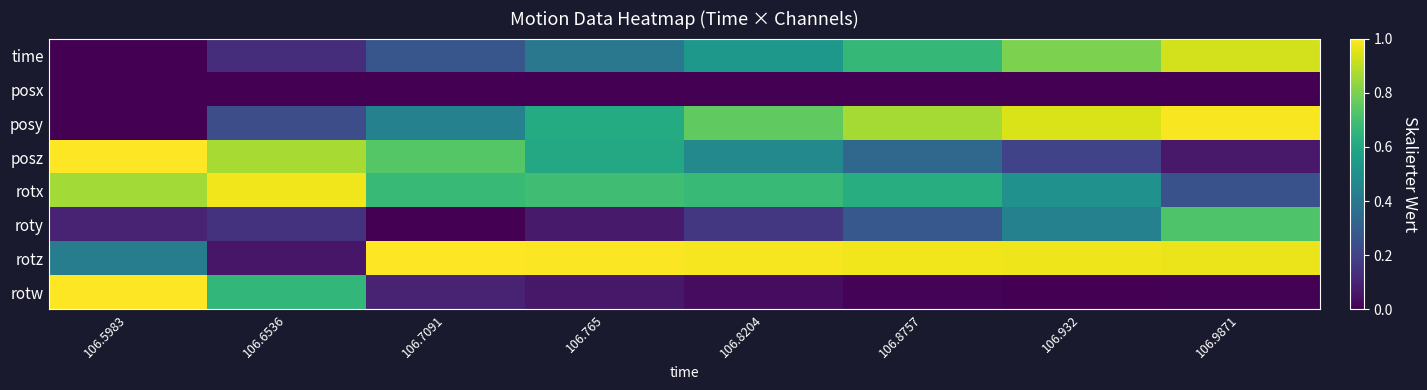

What is the total value across all series at 106.932?

3.9